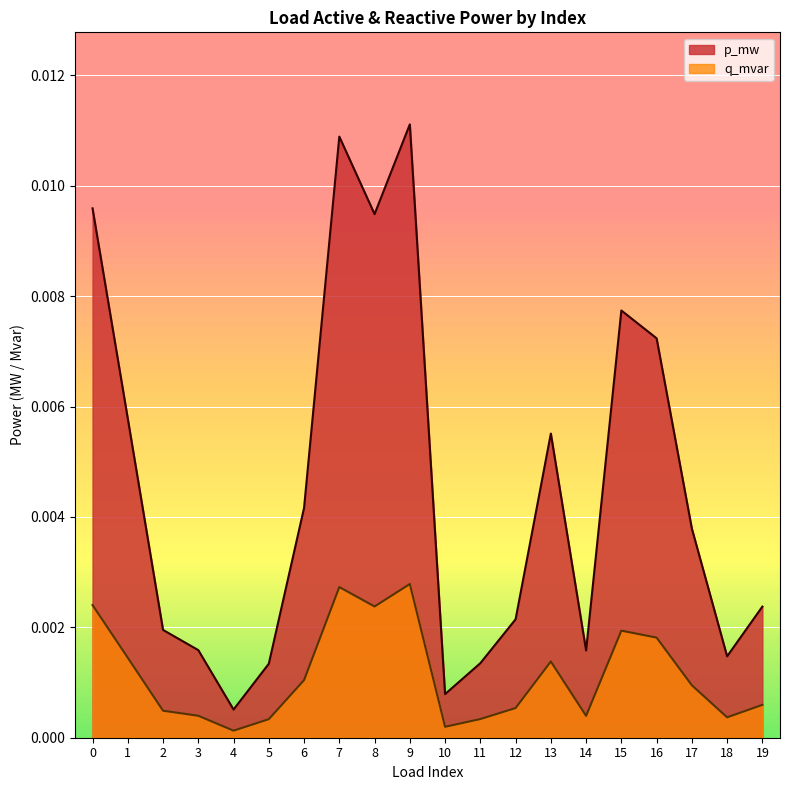

At which category does p_mw reach its first local peak?

7